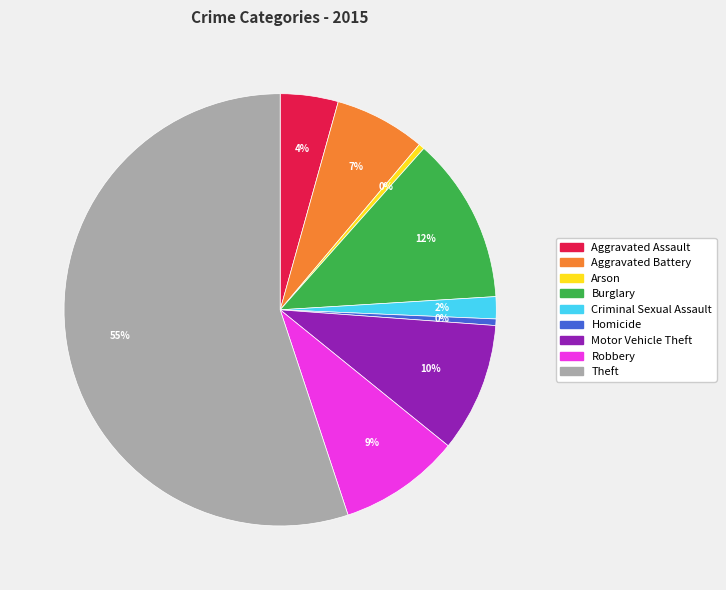

Is the sum of Burglary and Aggravated Battery greater than half?

No